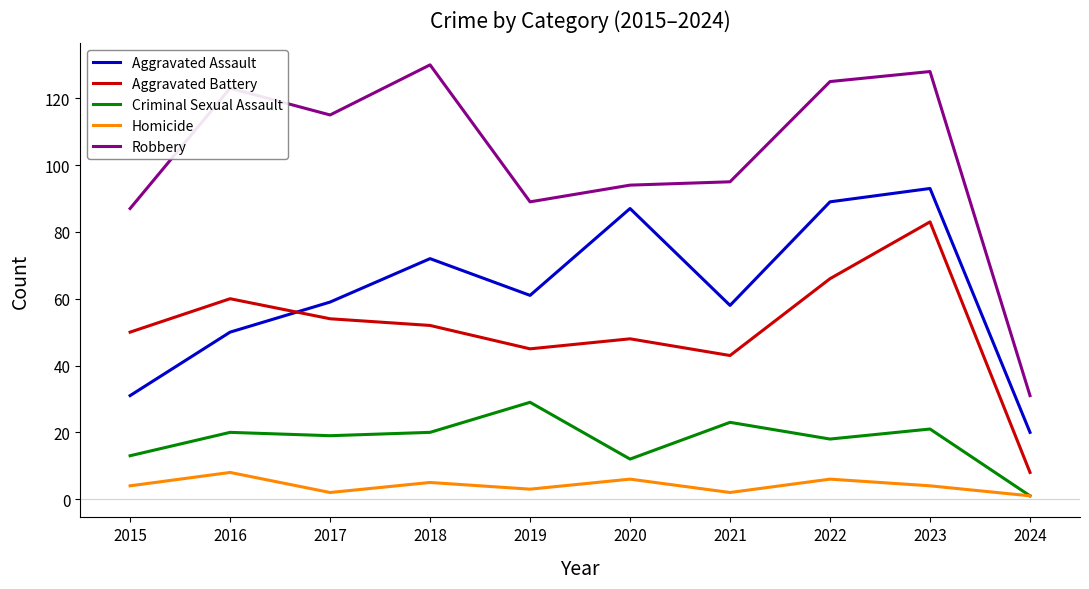

Which series has the widest spread of values?

Robbery